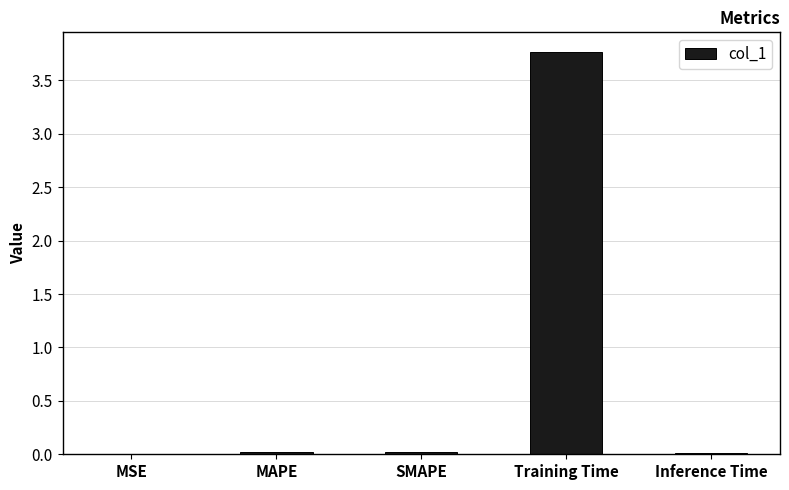

Which has a higher value, Training Time or Inference Time?

Training Time